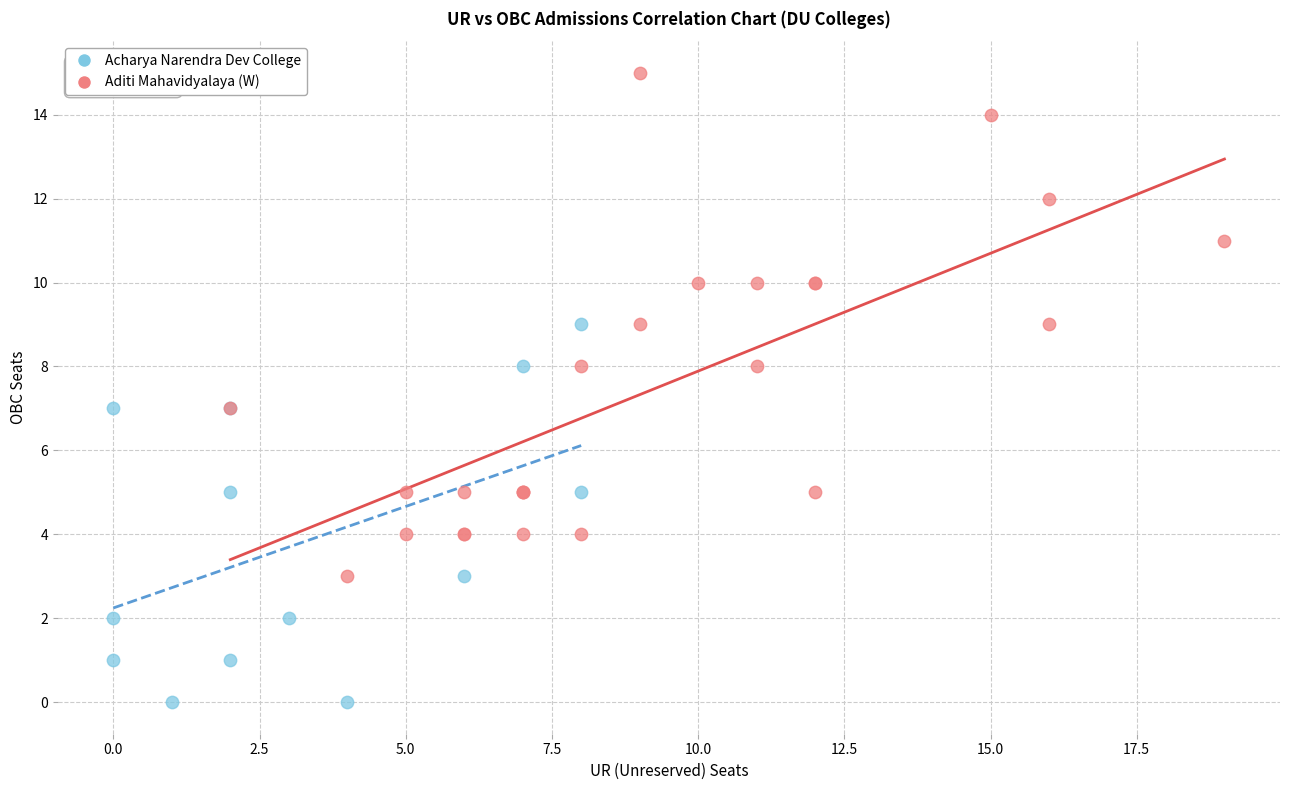

Which series contains the highest Y value?

Aditi Mahavidyalaya (W)